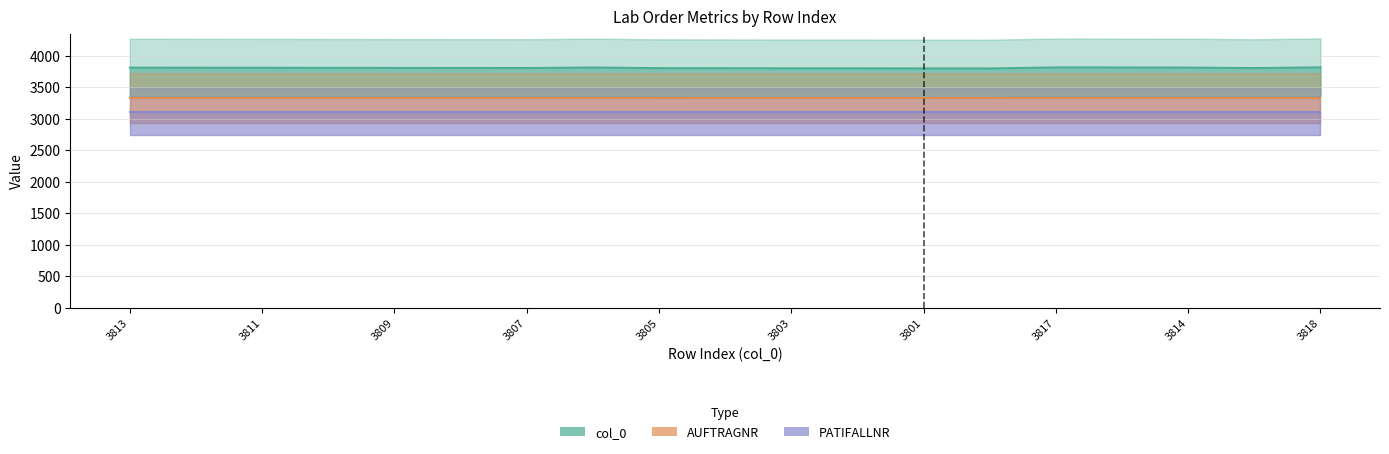

True or false: col_0 has a value of 3800.0 at 13.

True